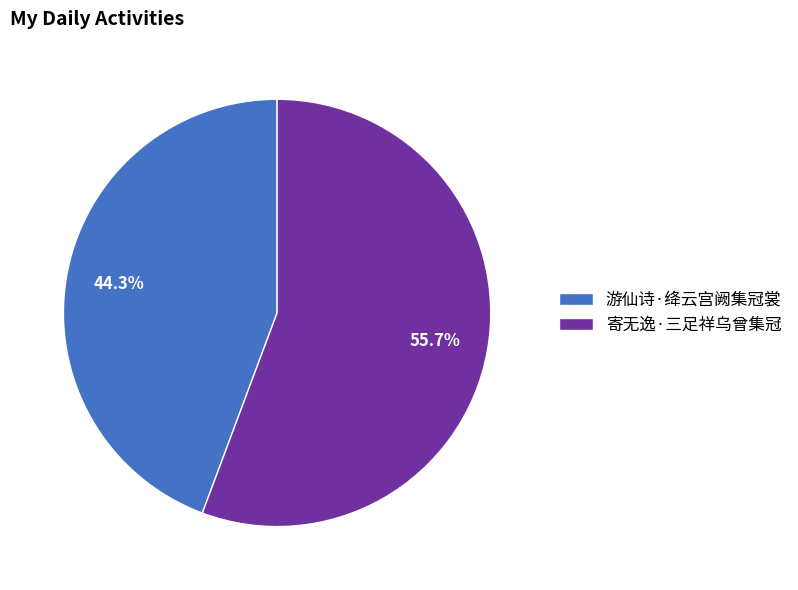

What percentage is the 游仙诗·绛云宫阙集冠裳 slice, to the nearest percent?

44%